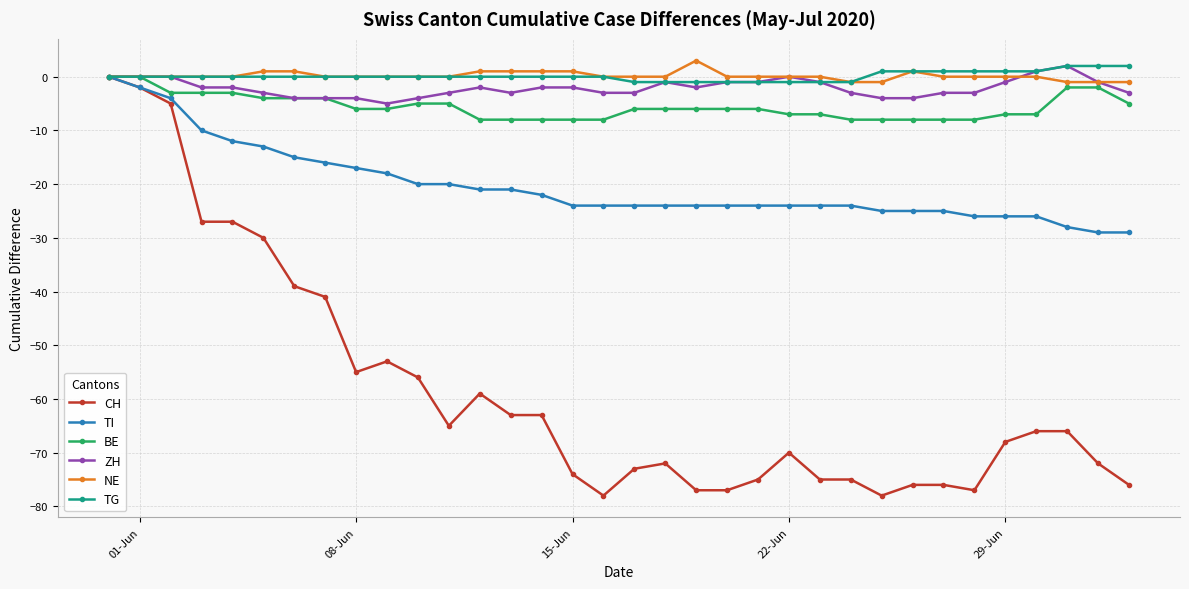

What is the lowest value of the ZH series?

-5